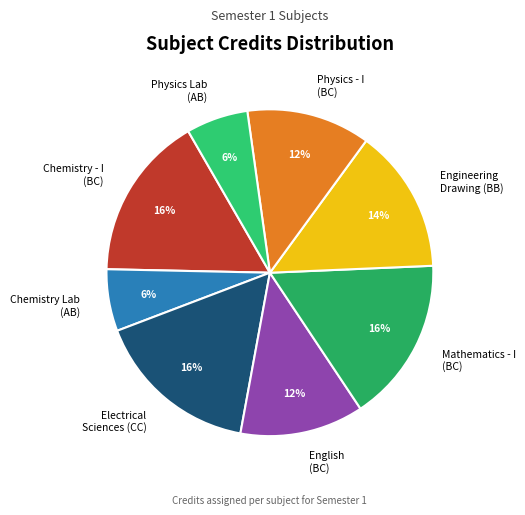

Approximately how many times larger is the value at Physics - I (BC) compared to Physics Lab (AB)?

2.0